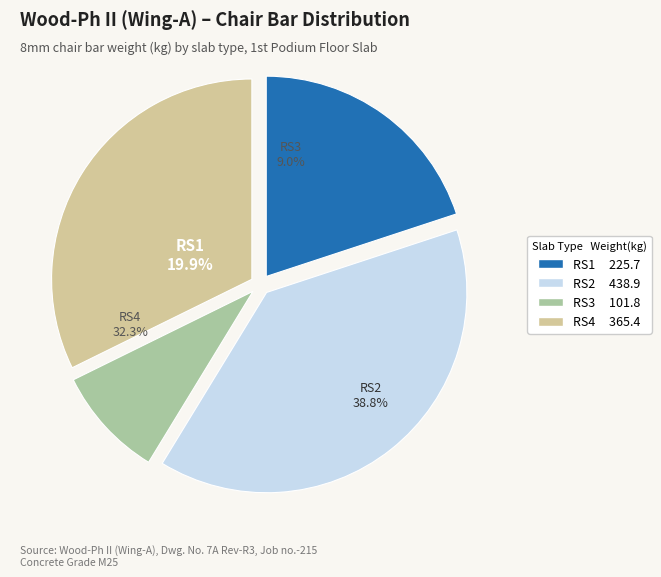

How many segments does this pie chart have?

4